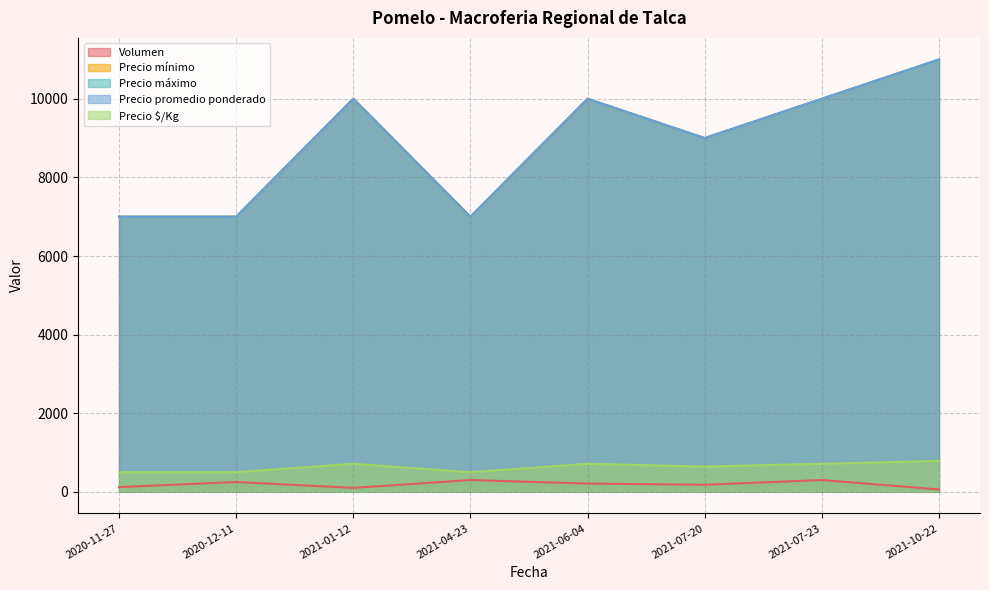

How many lines are shown in the chart?

5